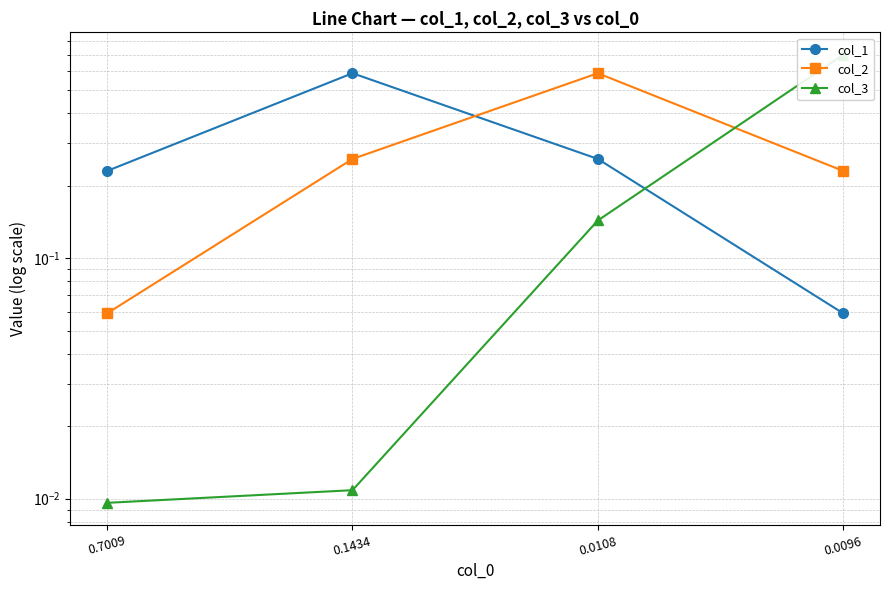

Read the col_1 value at 0.7009.

0.2